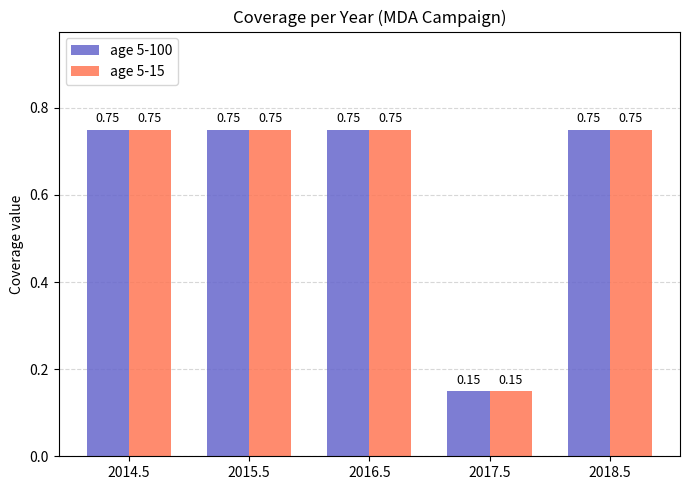

What is the difference between the second highest and minimum values in the age 5-100 series?

0.6